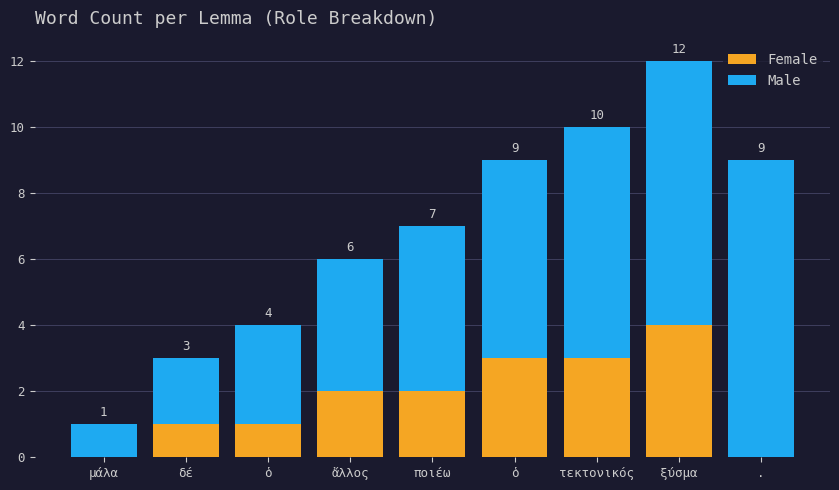

At how many categories does at least one series exceed 6?

3